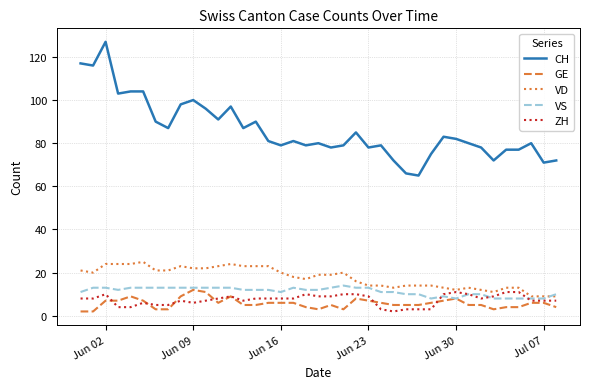

Which series has the largest range (max minus min)?

CH